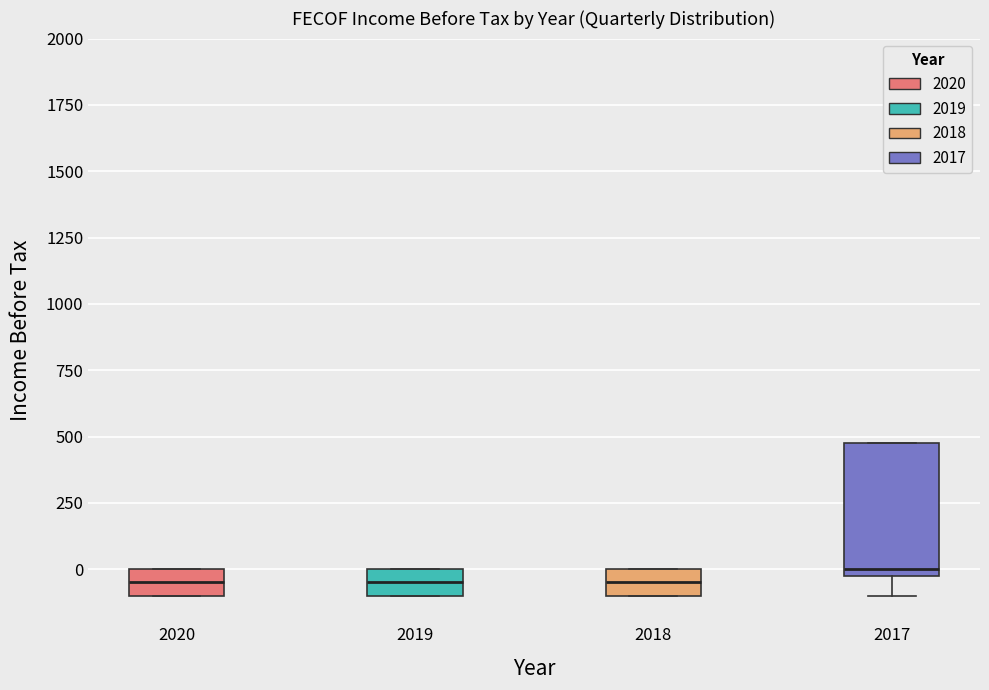

Where is the lower edge of the box at x = 2020 on the y-axis? The values are not printed on the chart, so give them approximately, as read against the axis.

-100